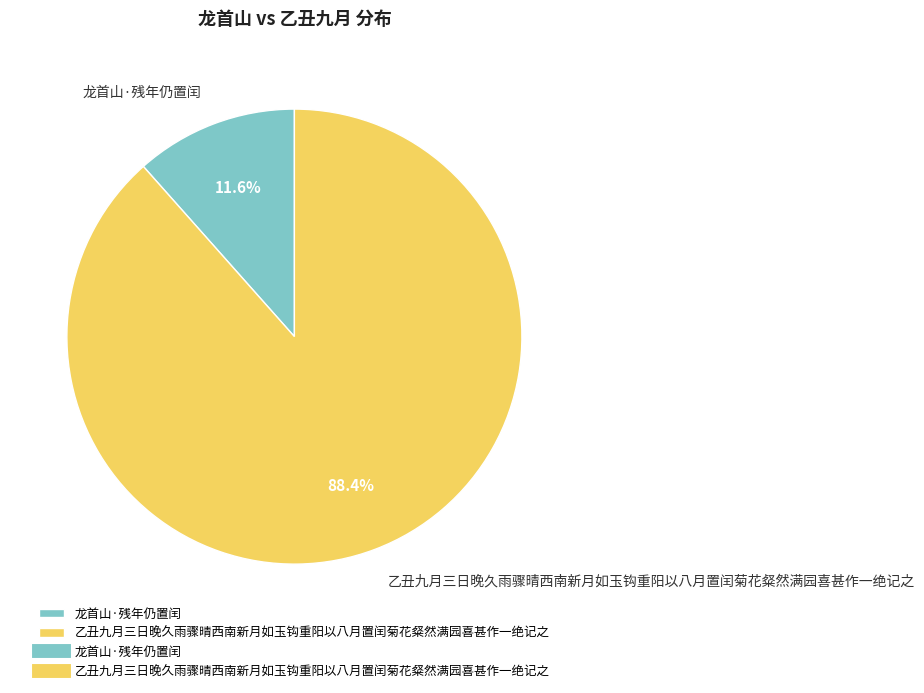

To the nearest percent, what is the difference between the 乙丑九月三日晚久雨骤晴西南新月如玉钩重阳以八月置闰菊花粲然满园喜甚作一绝记之 and 龙首山·残年仍置闰 slice percentages?

77%